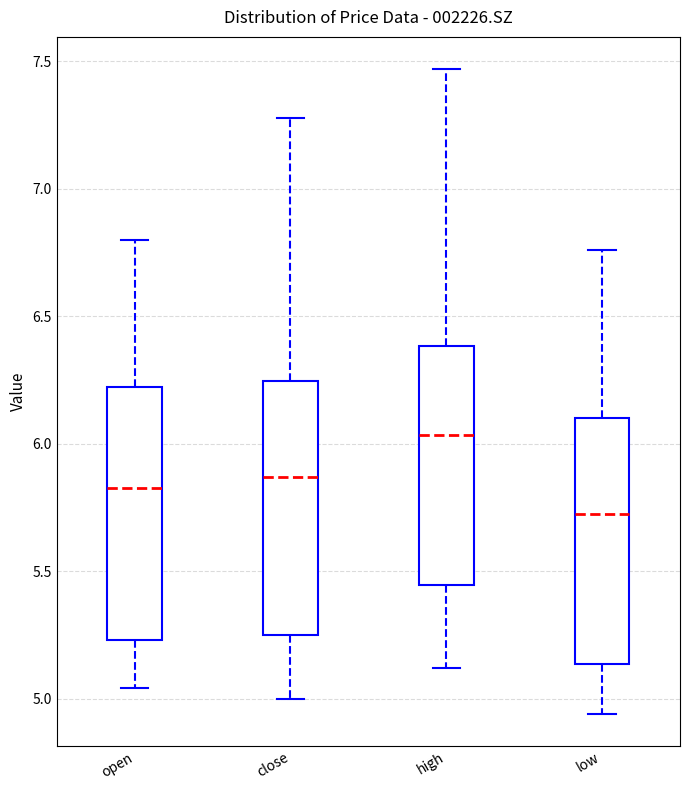

Which box's median line is the highest?

high